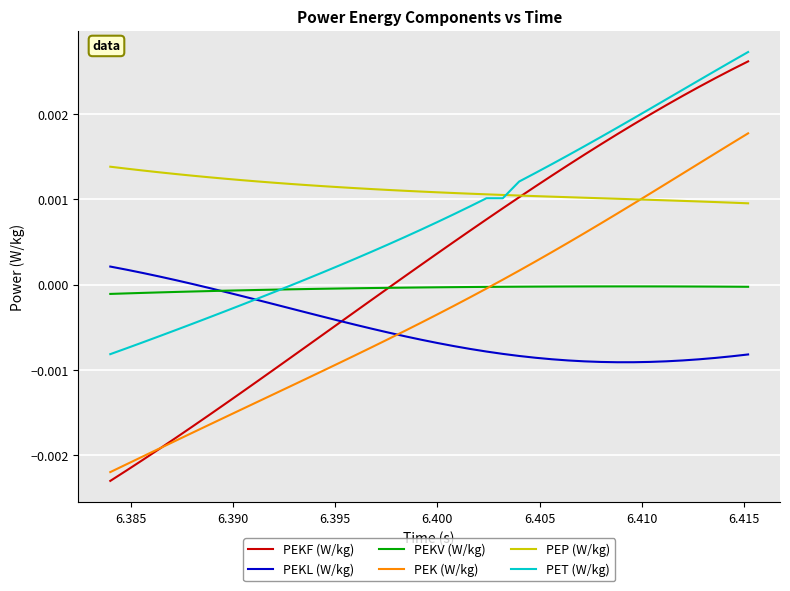

How many lines are shown in the chart?

6